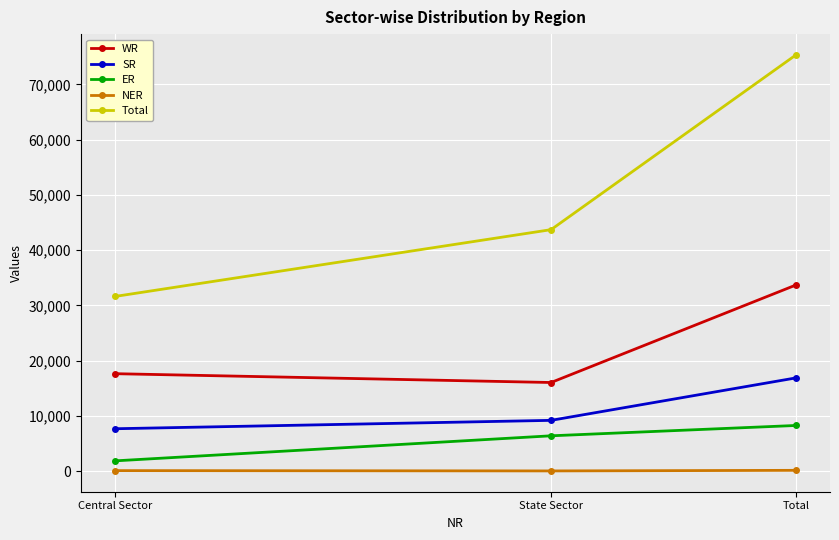

What is the highest value of the SR series?

16882